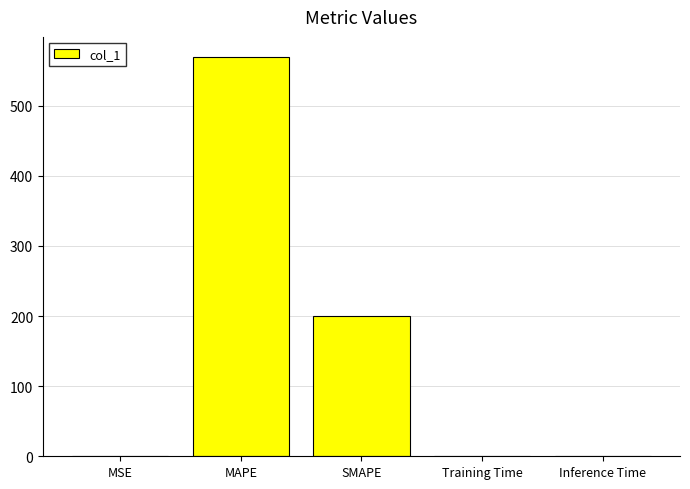

What is the change in value from MAPE to SMAPE?

-369.8